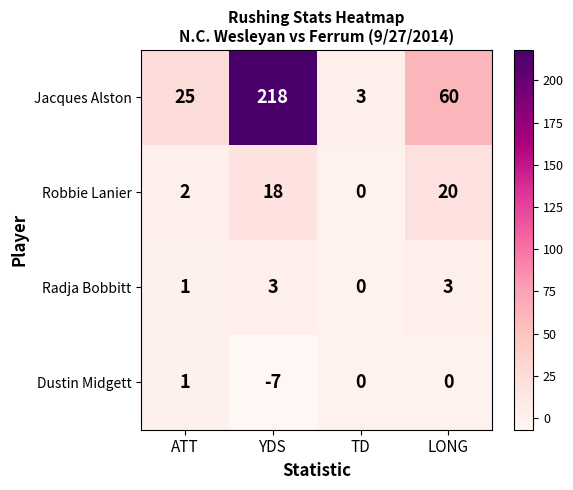

How many distinct data groups are displayed?

4